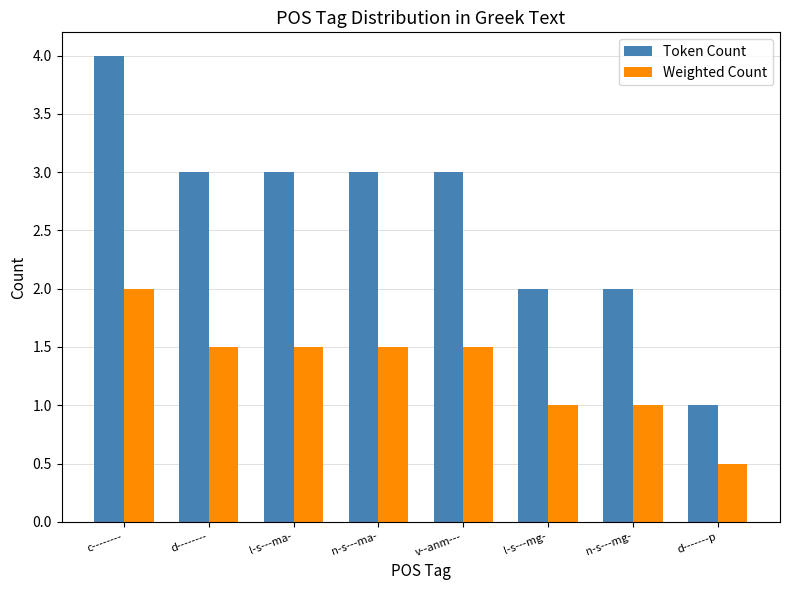

What is the smallest value displayed?

0.5